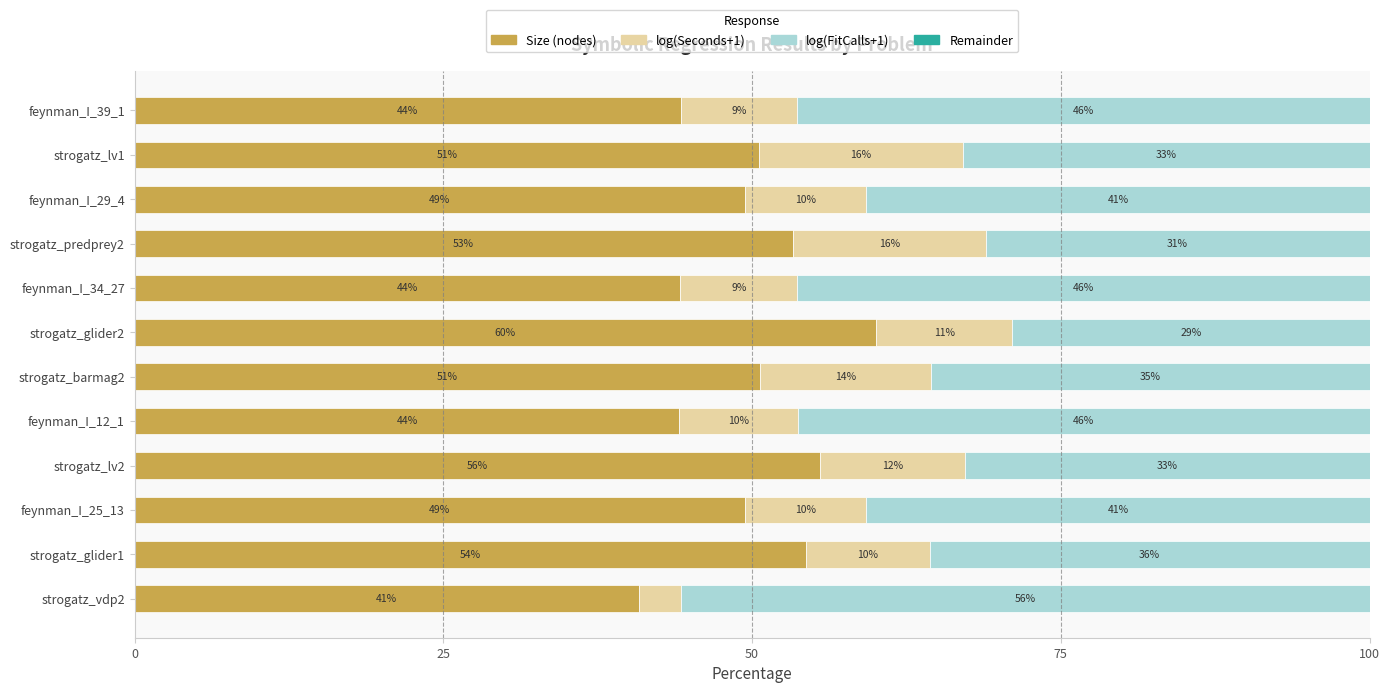

The Size (nodes) series shows 68.4 at feynman_I_12_1. True or false?

False